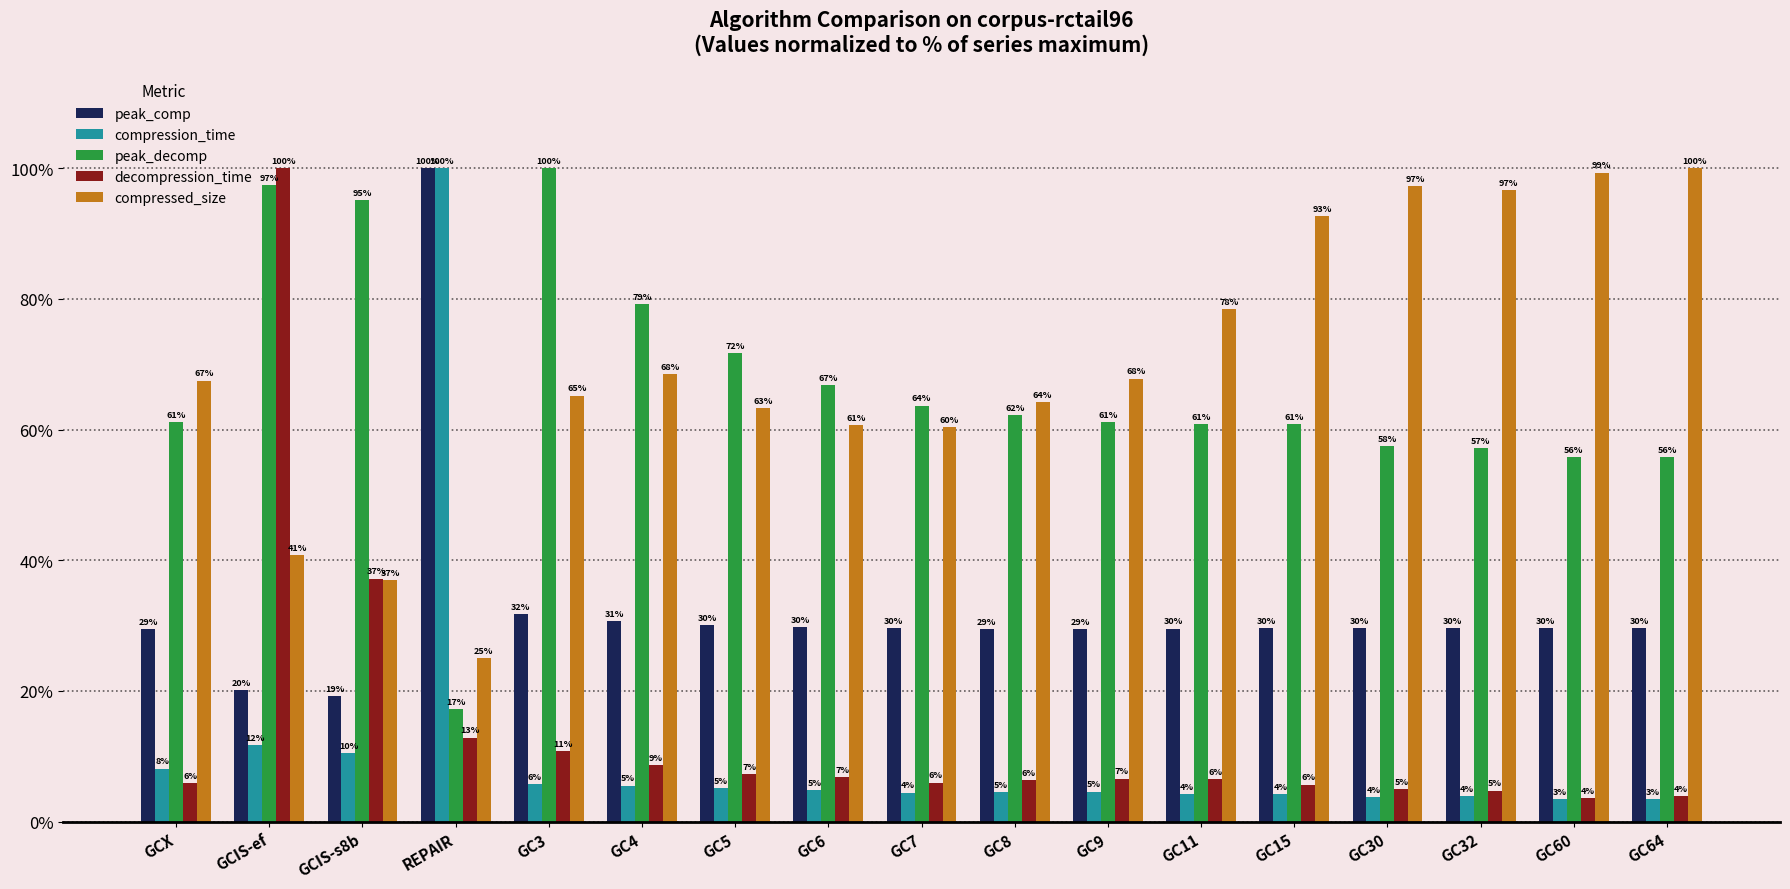

How many data points does each series have?

17